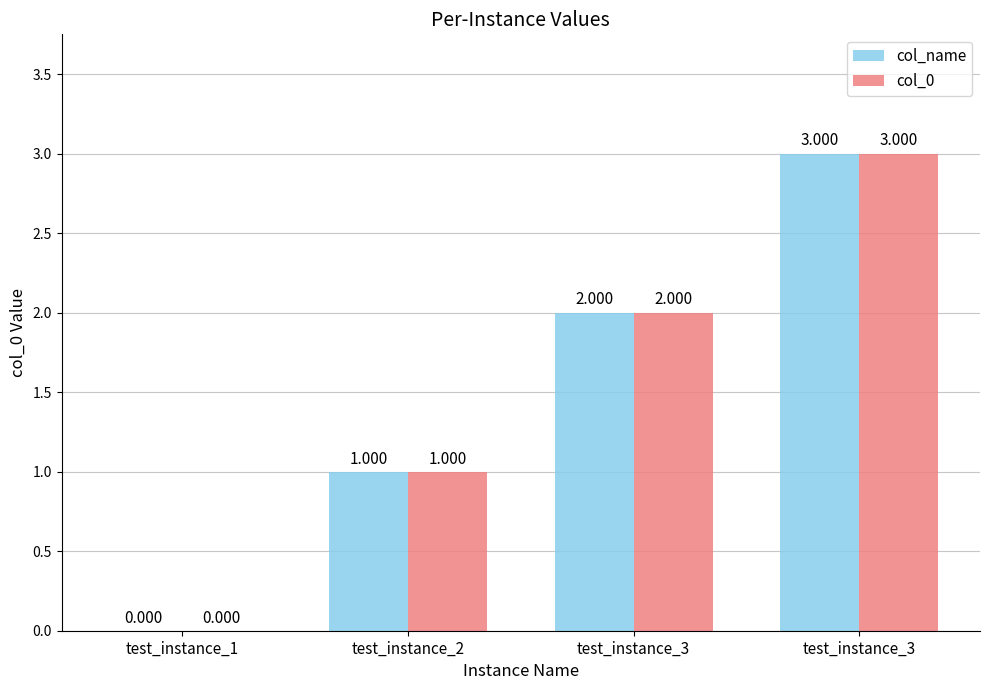

At test_instance_3, list the series in order from largest to smallest.

col_name, col_0